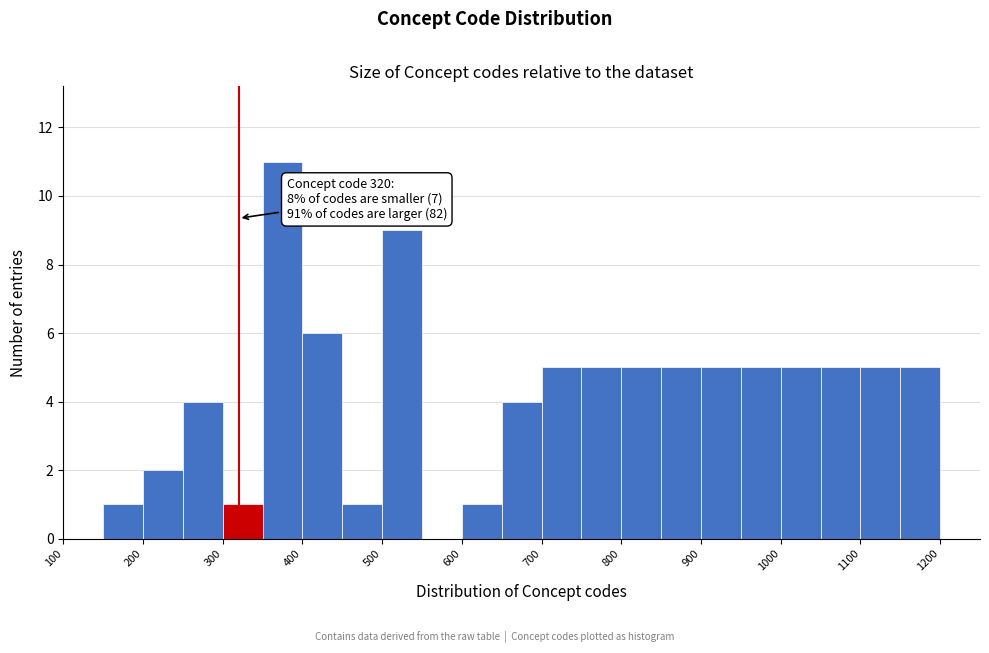

Which range on the x-axis has the tallest bar?

350 to 400